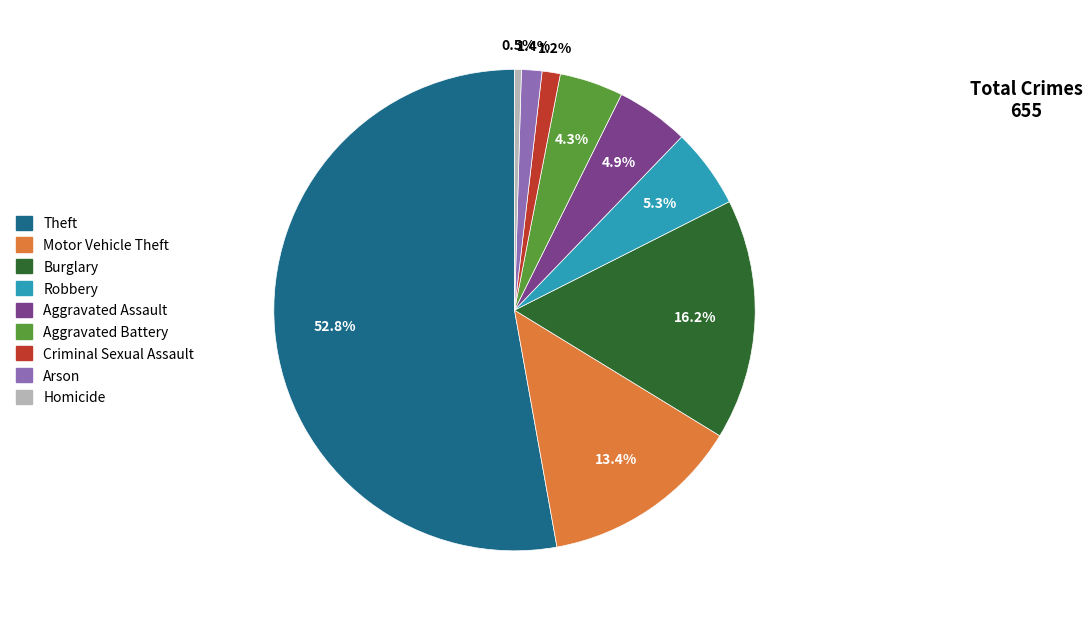

What portion of the pie excludes Robbery?

94.7%